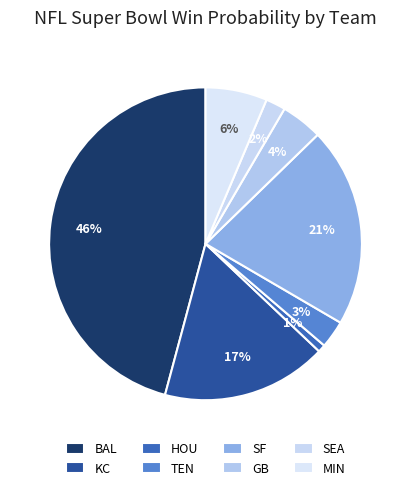

Does BAL represent more than half of the total?

No